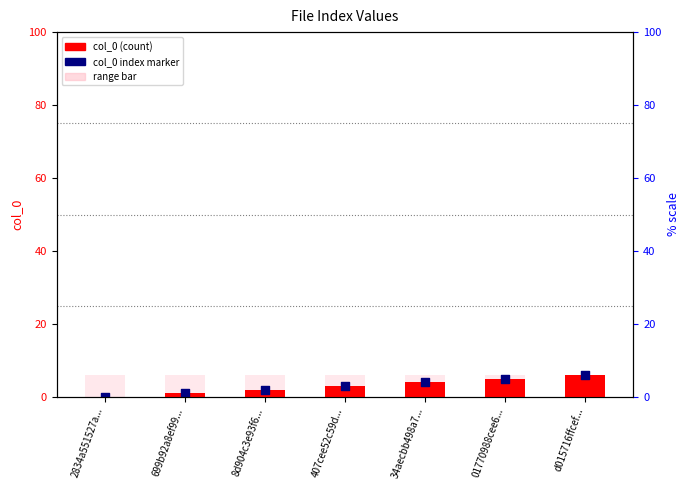

At how many categories does at least one series exceed 2?

7